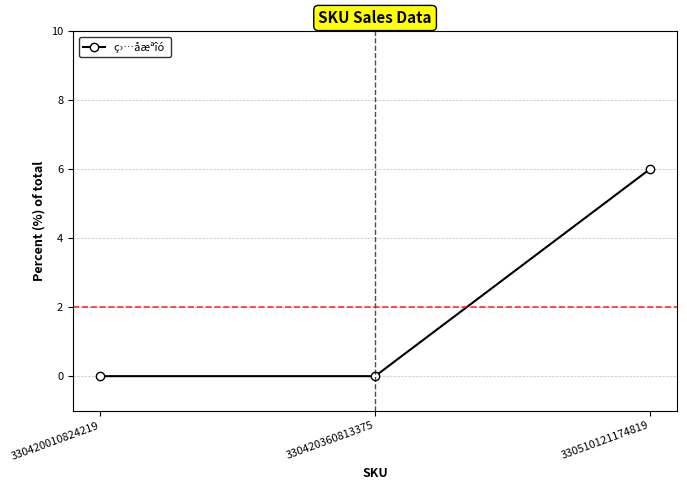

True or false: the data shows 9 at 330510121174819.

False